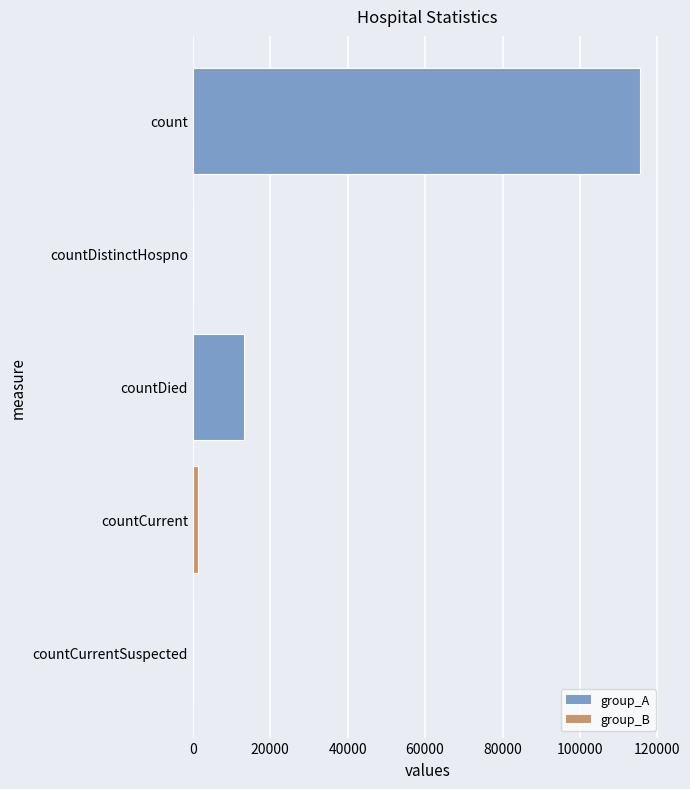

What is the greatest value displayed?

115379